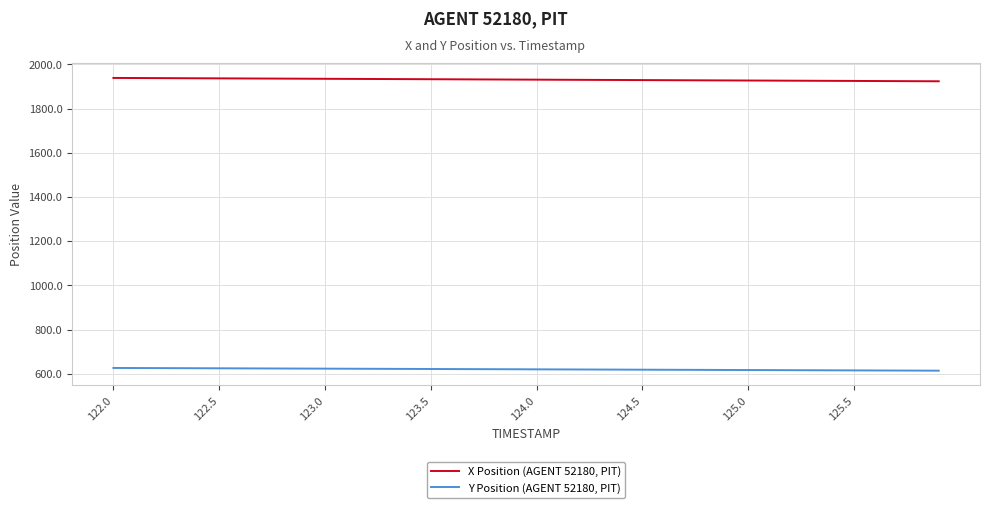

Rank the series by their average value, from lowest to highest.

Y Position (AGENT 52180, PIT), X Position (AGENT 52180, PIT)